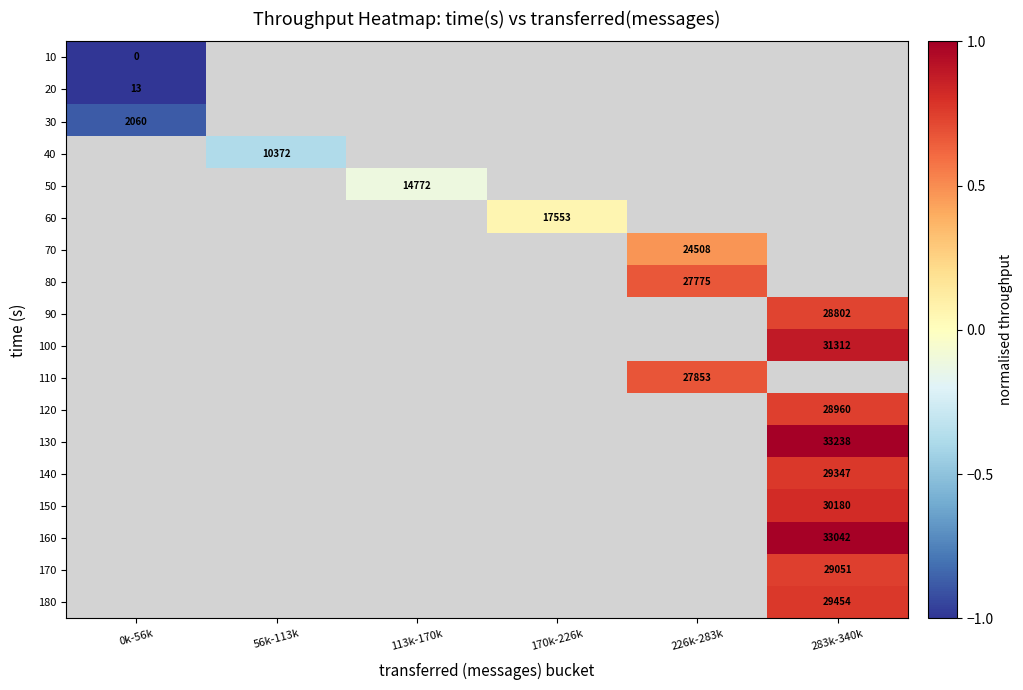

How many categories are shown in the chart?

6